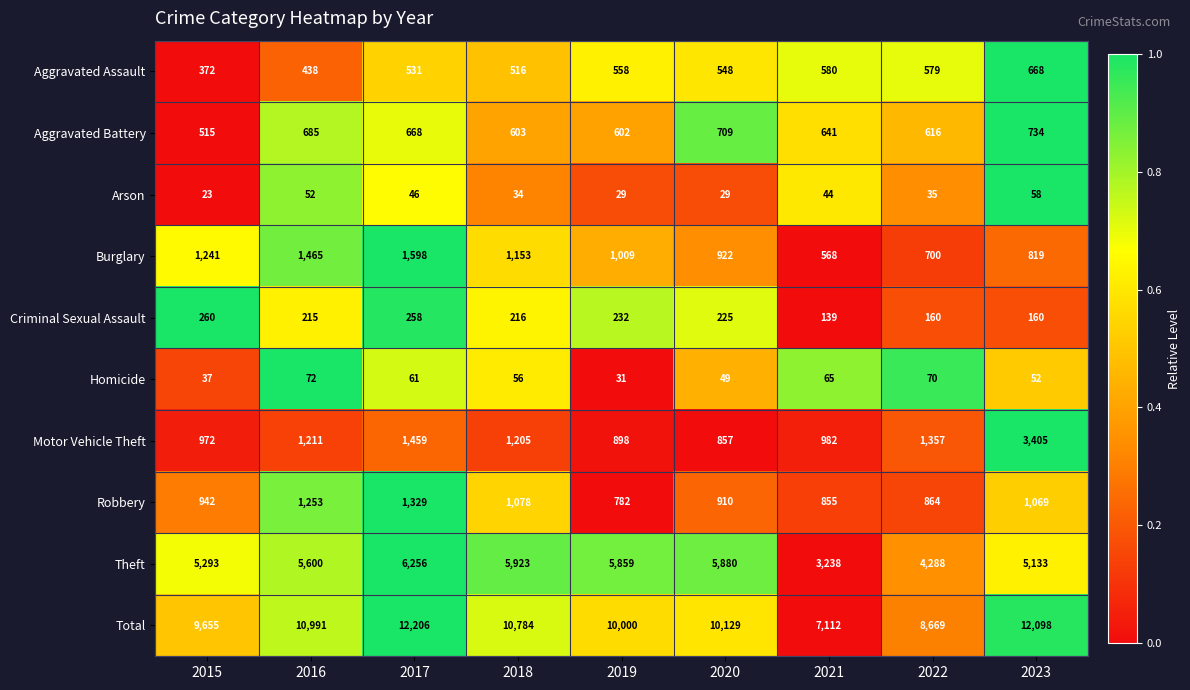

What is the approximate value of Aggravated Battery at 2022, to the nearest 5?

615